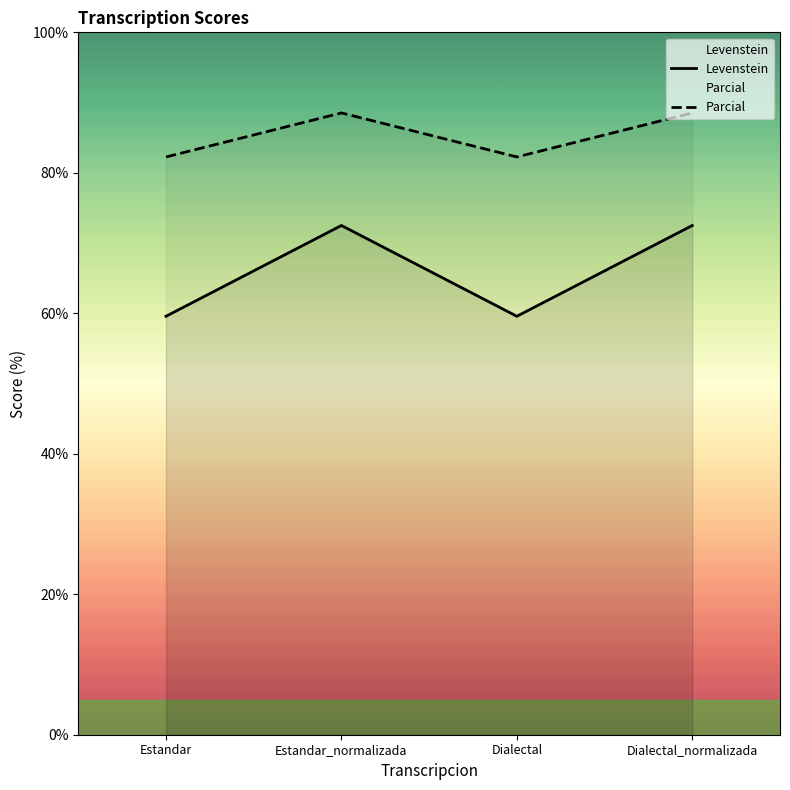

Reading right to left, what are all the values shown in this chart?

Levenstein: 72.5	59.6	72.5	59.6
Parcial: 88.5	82.3	88.5	82.3